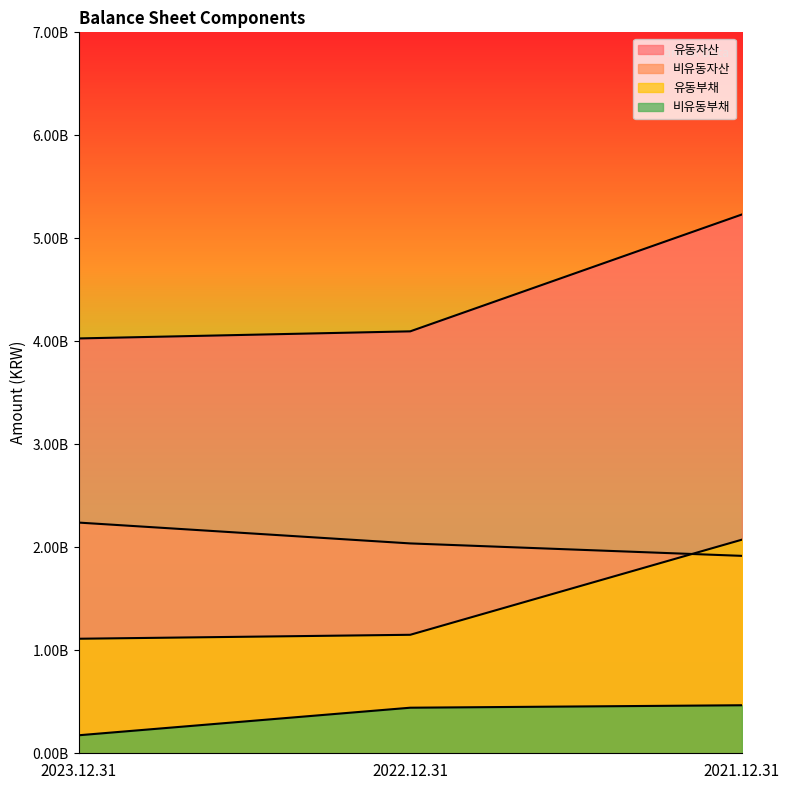

How many data points does each series have?

3